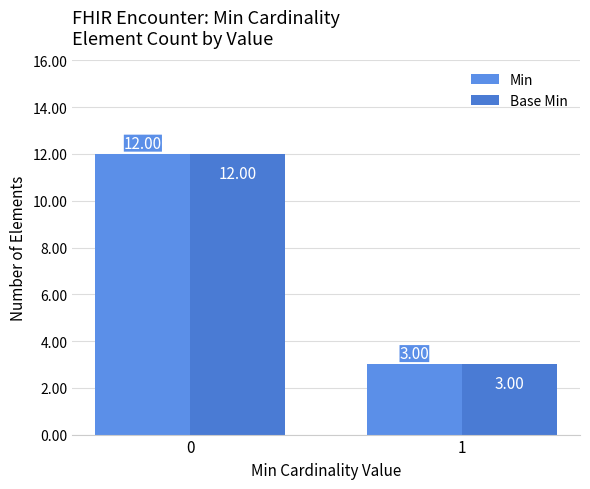

At which label is Base Min closest to 7?

1